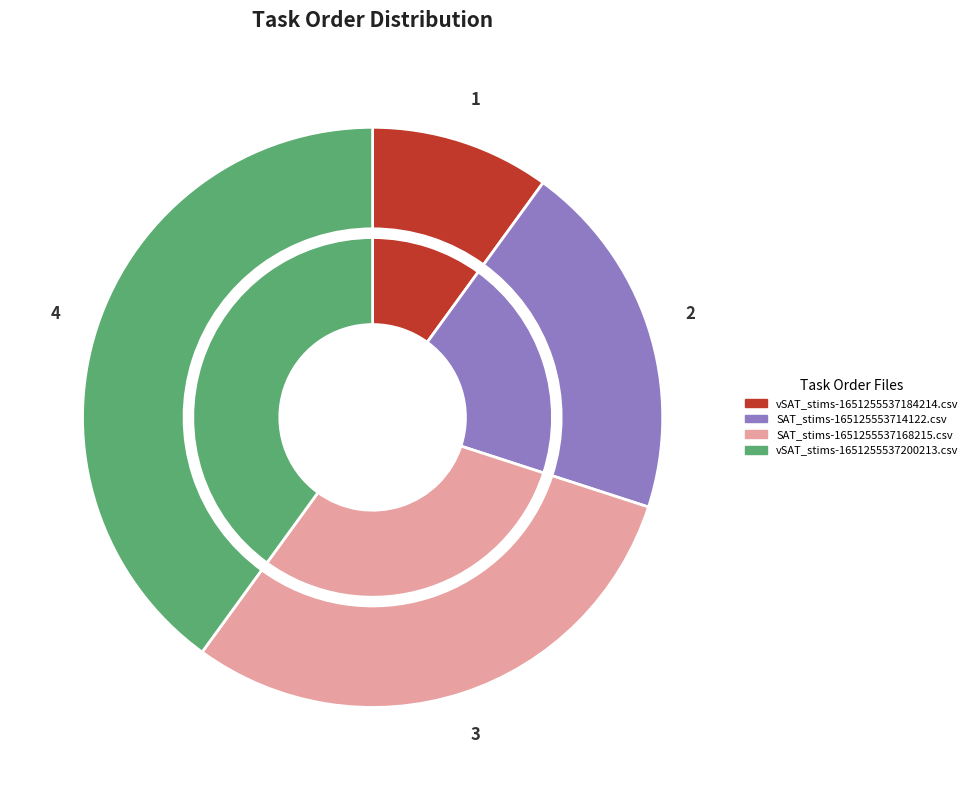

To the nearest percent, what portion does SAT_stims-165125553714122.csv represent?

20%